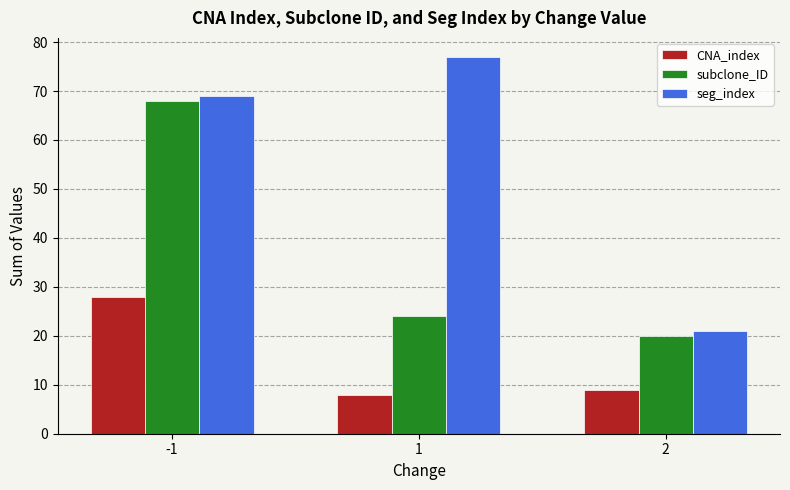

Reading right to left, list all the values displayed in this chart.

CNA_index: 9	8	28
subclone_ID: 20	24	68
seg_index: 21	77	69